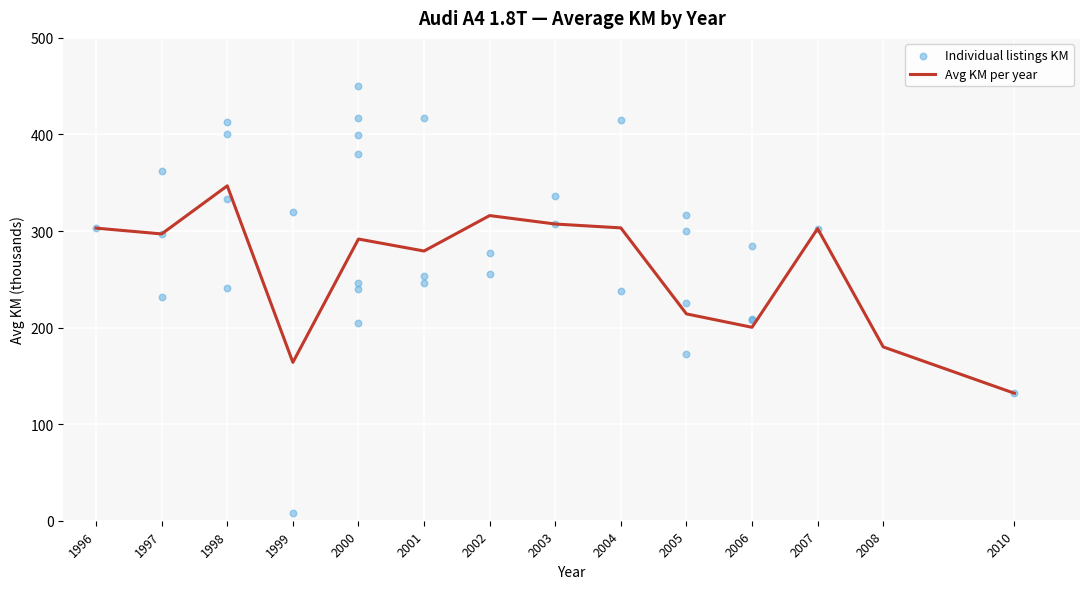

At which label is Avg KM per year closest to 239?

2005